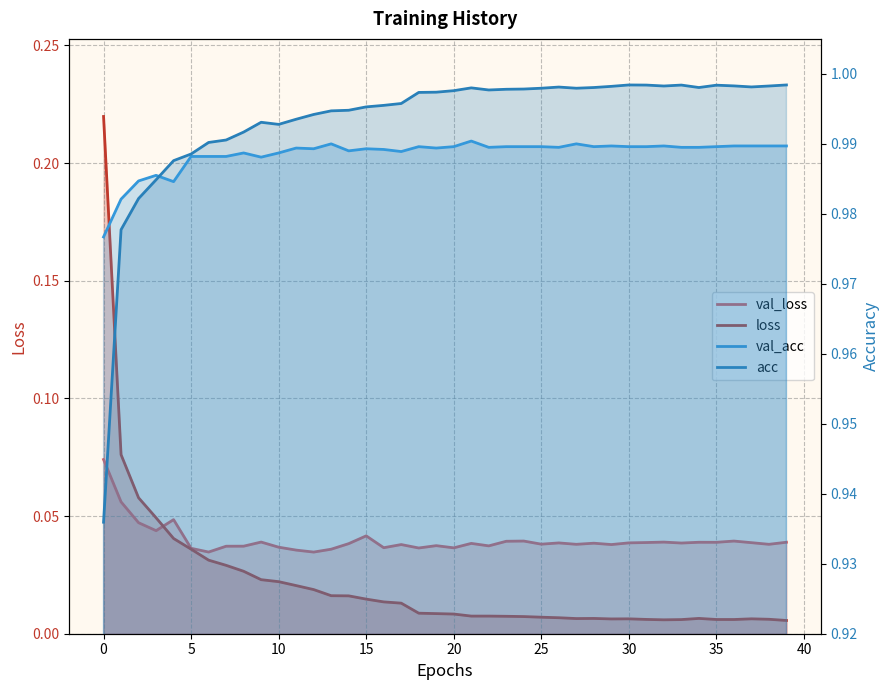

Reading right to left, extract all data points from this chart.

val_loss: 39=0.0	38=0.0	37=0.0	36=0.0	35=0.0	34=0.0	33=0.0	32=0.0	31=0.0	30=0.0	29=0.0	28=0.0	27=0.0	26=0.0	25=0.0	24=0.0	23=0.0	22=0.0	21=0.0	20=0.0	19=0.0	18=0.0	17=0.0	16=0.0	15=0.0	14=0.0	13=0.0	12=0.0	11=0.0	10=0.0	9=0.0	8=0.0	7=0.0	6=0.0	5=0.0	4=0.0	3=0.0	2=0.0	1=0.1	0=0.1
loss: 39=0.0	38=0.0	37=0.0	36=0.0	35=0.0	34=0.0	33=0.0	32=0.0	31=0.0	30=0.0	29=0.0	28=0.0	27=0.0	26=0.0	25=0.0	24=0.0	23=0.0	22=0.0	21=0.0	20=0.0	19=0.0	18=0.0	17=0.0	16=0.0	15=0.0	14=0.0	13=0.0	12=0.0	11=0.0	10=0.0	9=0.0	8=0.0	7=0.0	6=0.0	5=0.0	4=0.0	3=0.0	2=0.1	1=0.1	0=0.2
val_acc: 39=1.0	38=1.0	37=1.0	36=1.0	35=1.0	34=1.0	33=1.0	32=1.0	31=1.0	30=1.0	29=1.0	28=1.0	27=1.0	26=1.0	25=1.0	24=1.0	23=1.0	22=1.0	21=1.0	20=1.0	19=1.0	18=1.0	17=1.0	16=1.0	15=1.0	14=1.0	13=1.0	12=1.0	11=1.0	10=1.0	9=1.0	8=1.0	7=1.0	6=1.0	5=1.0	4=1.0	3=1.0	2=1.0	1=1.0	0=1.0
acc: 39=1.0	38=1.0	37=1.0	36=1.0	35=1.0	34=1.0	33=1.0	32=1.0	31=1.0	30=1.0	29=1.0	28=1.0	27=1.0	26=1.0	25=1.0	24=1.0	23=1.0	22=1.0	21=1.0	20=1.0	19=1.0	18=1.0	17=1.0	16=1.0	15=1.0	14=1.0	13=1.0	12=1.0	11=1.0	10=1.0	9=1.0	8=1.0	7=1.0	6=1.0	5=1.0	4=1.0	3=1.0	2=1.0	1=1.0	0=0.9